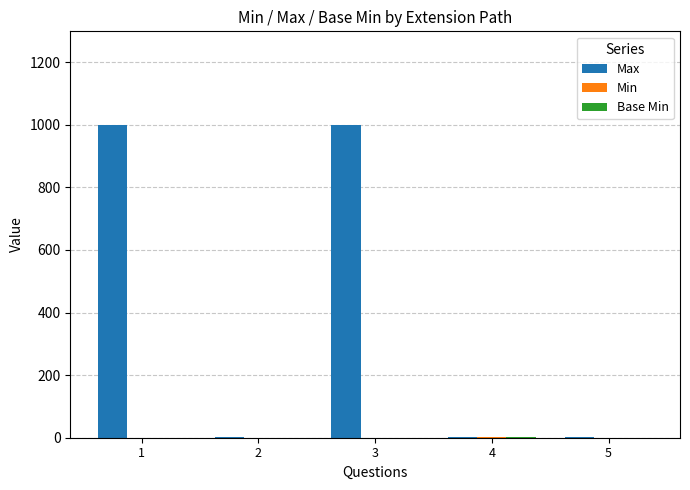

Which series changed the most between 3 and 5?

Max